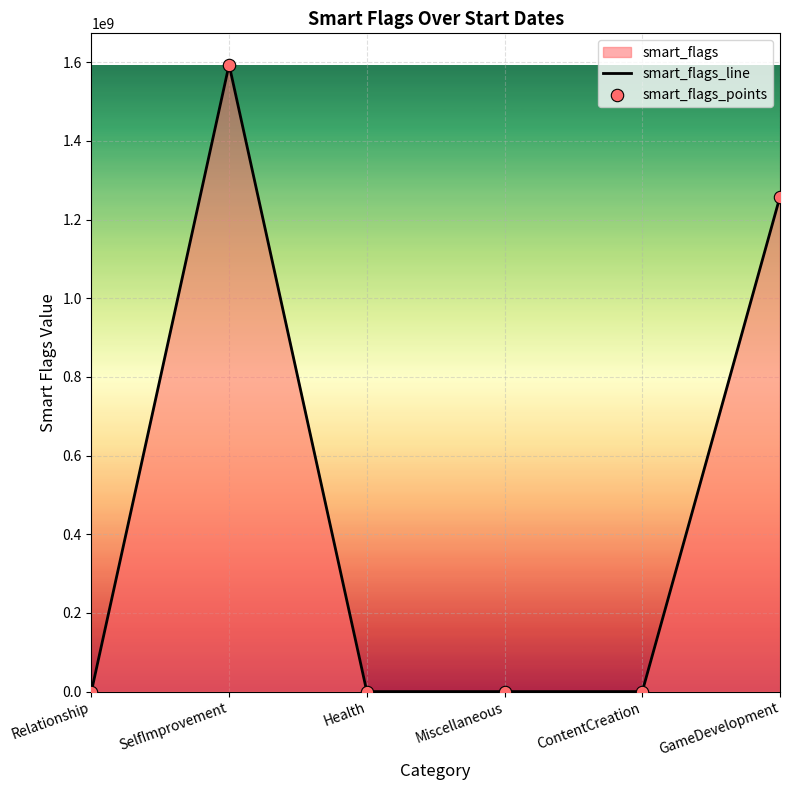

What is the total value across all series at Relationship?

62